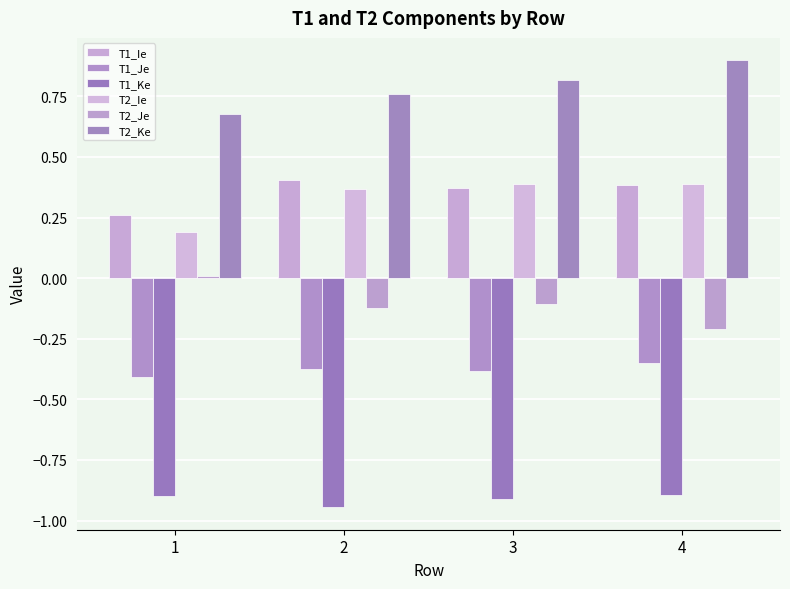

What is the highest value of the T2_Ie series?

0.4